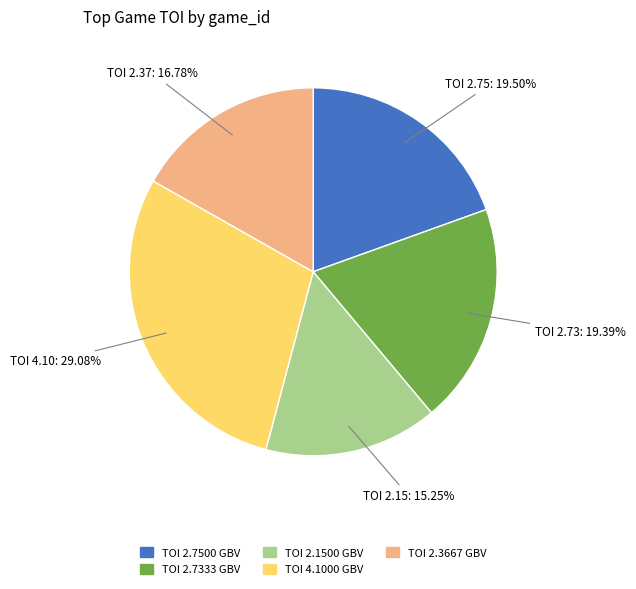

How many segments does this pie chart have?

5